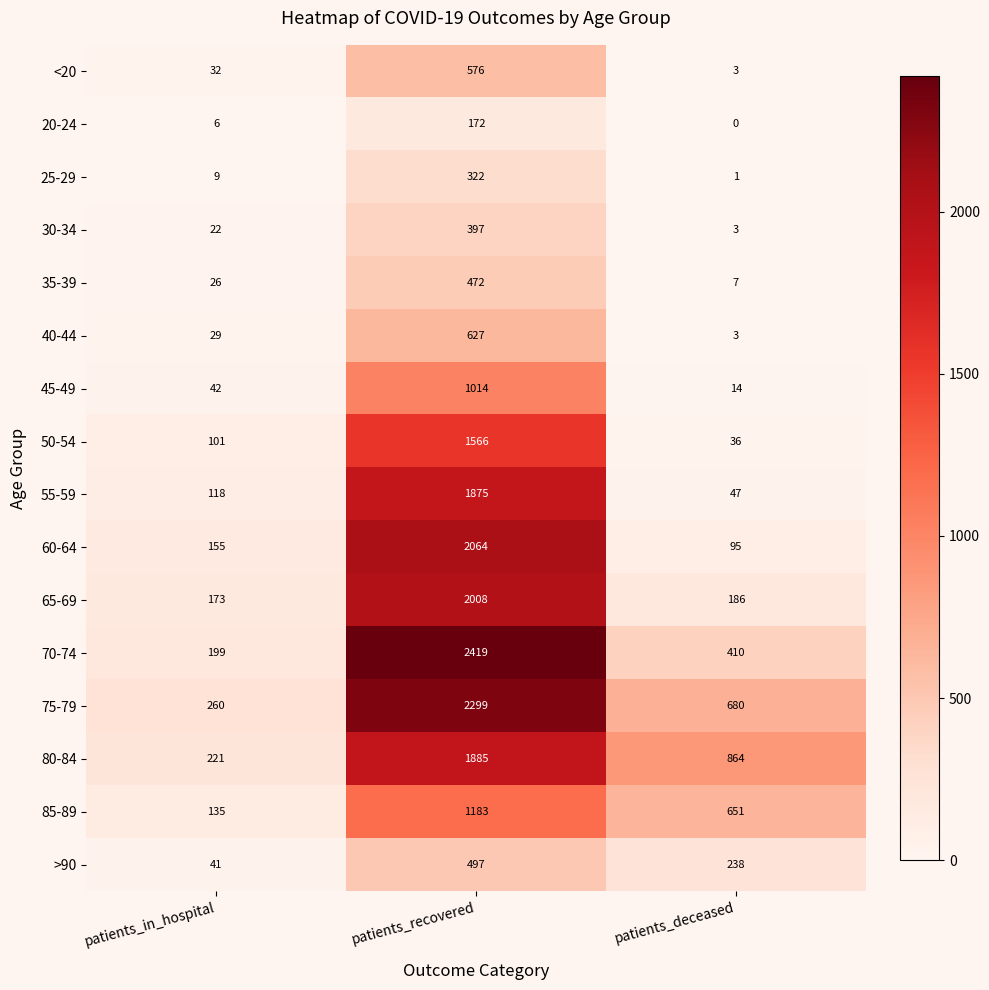

At patients_in_hospital, list the series in order from smallest to largest.

20-24, 25-29, 30-34, 35-39, 40-44, <20, >90, 45-49, 50-54, 55-59, 85-89, 60-64, 65-69, 70-74, 80-84, 75-79